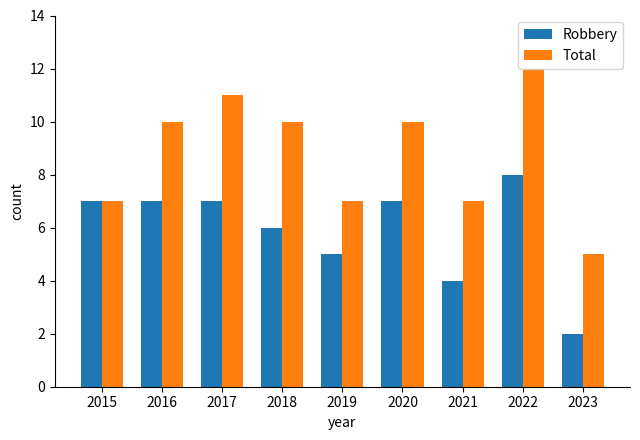

Is it true that Robbery equals 3 at 2023?

False